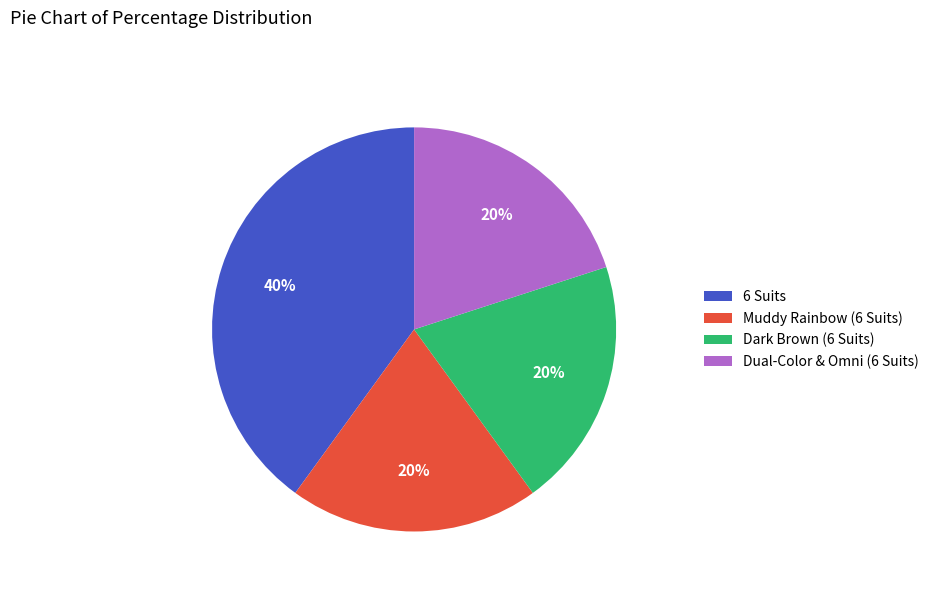

To the nearest percent, what is the combined percentage of 6 Suits and Muddy Rainbow (6 Suits)?

60%